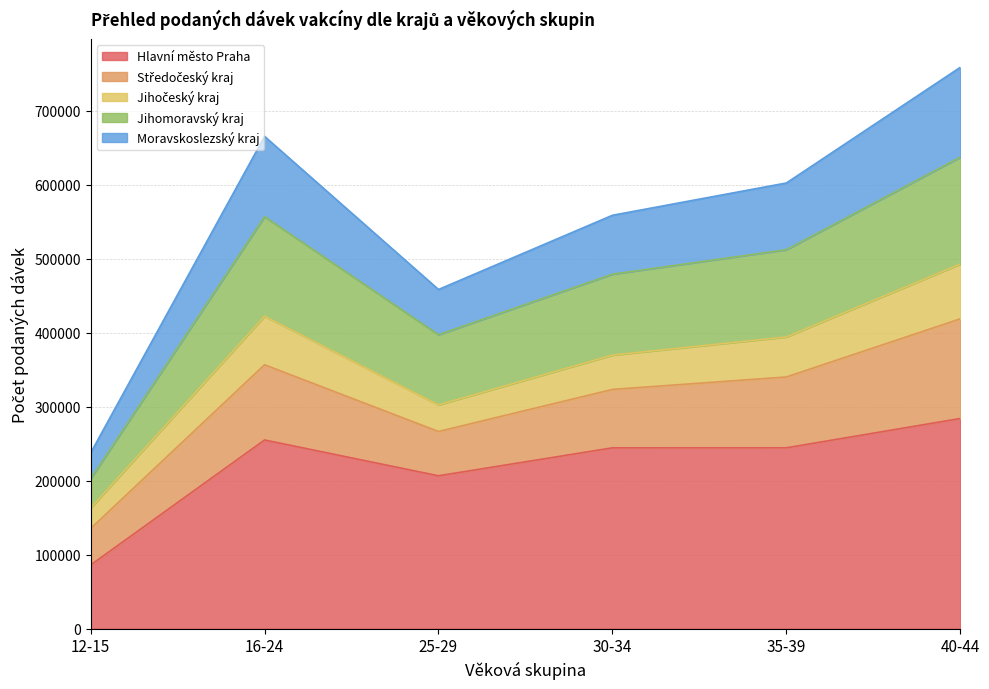

How many Moravskoslezský kraj values are between 458240 and 665123?

4